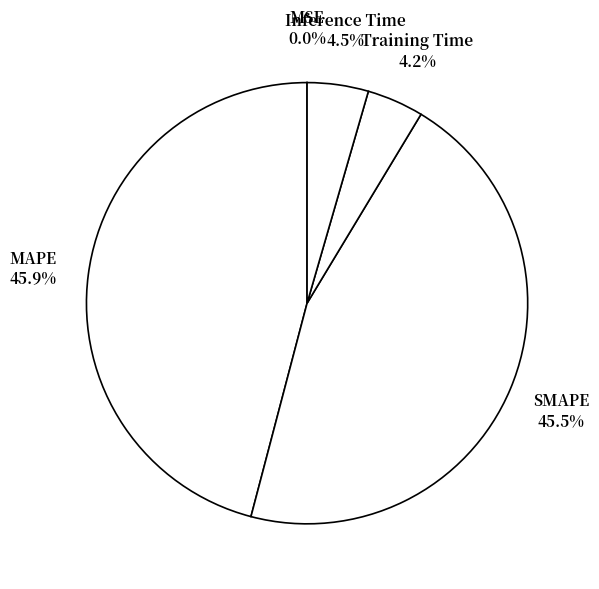

To the nearest percent, what portion does Training Time represent?

4%